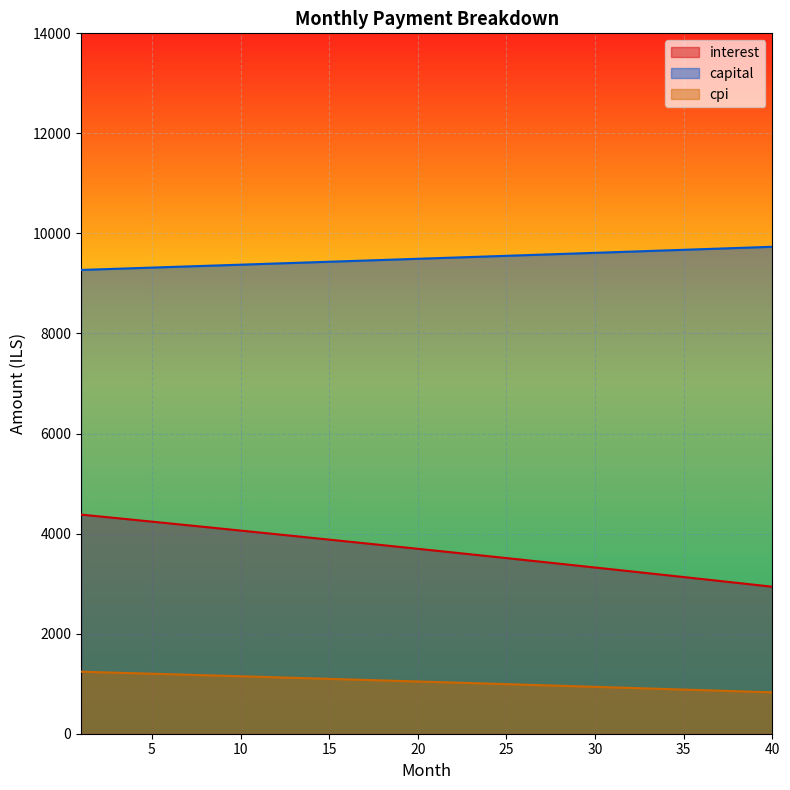

Reading right to left, what are all the values shown in this chart?

interest: 40=2938.4	39=2977.2	38=3016.0	37=3054.6	36=3093.2	35=3131.7	34=3170.0	33=3208.3	32=3246.4	31=3284.5	30=3322.4	29=3360.3	28=3398.1	27=3435.7	26=3473.3	25=3510.7	24=3548.1	23=3585.3	22=3622.5	21=3659.6	20=3696.5	19=3733.4	18=3770.2	17=3806.8	16=3843.4	15=3879.9	14=3916.3	13=3952.6	12=3988.7	11=4024.8	10=4060.8	9=4096.7	8=4132.5	7=4168.2	6=4203.8	5=4239.4	4=4274.8	3=4310.1	2=4345.3	1=4380.5
capital: 40=9733.7	39=9721.5	38=9709.4	37=9697.3	36=9685.2	35=9673.1	34=9661.0	33=9648.9	32=9636.9	31=9624.9	30=9612.8	29=9600.8	28=9588.9	27=9576.9	26=9564.9	25=9553.0	24=9541.1	23=9529.2	22=9517.3	21=9505.4	20=9493.5	19=9481.7	18=9469.8	17=9458.0	16=9446.2	15=9434.4	14=9422.6	13=9410.9	12=9399.1	11=9387.4	10=9375.7	9=9363.9	8=9352.3	7=9340.6	6=9328.9	5=9317.3	4=9305.6	3=9294.0	2=9282.4	1=9270.8
cpi: 40=827.4	39=838.5	38=849.6	37=860.6	36=871.7	35=882.7	34=893.6	33=904.6	32=915.5	31=926.4	30=937.3	29=948.1	28=958.9	27=969.7	26=980.4	25=991.1	24=1001.8	23=1012.5	22=1023.1	21=1033.7	20=1044.3	19=1054.8	18=1065.4	17=1075.8	16=1086.3	15=1096.7	14=1107.2	13=1117.5	12=1127.9	11=1138.2	10=1148.5	9=1158.8	8=1169.0	7=1179.2	6=1189.4	5=1199.6	4=1209.7	3=1219.8	2=1229.9	1=1240.0